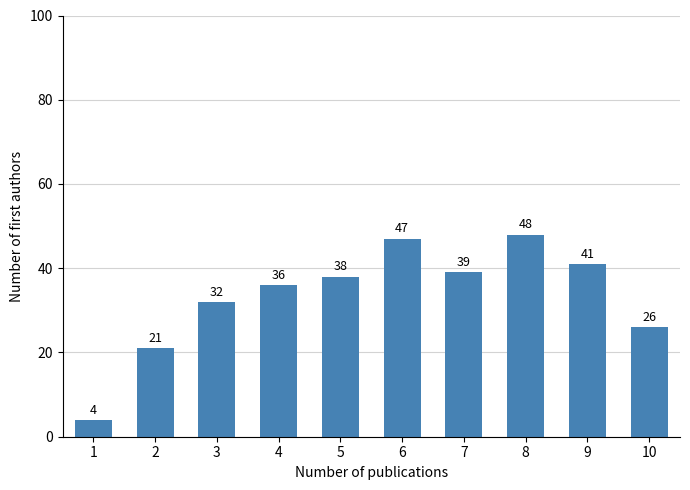

Reading left to right, extract all data points from this chart.

4	21	32	36	38	47	39	48	41	26